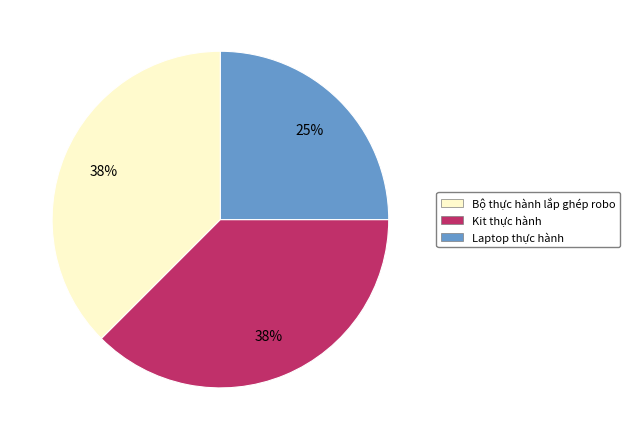

To the nearest percent, what is the average slice percentage?

33%